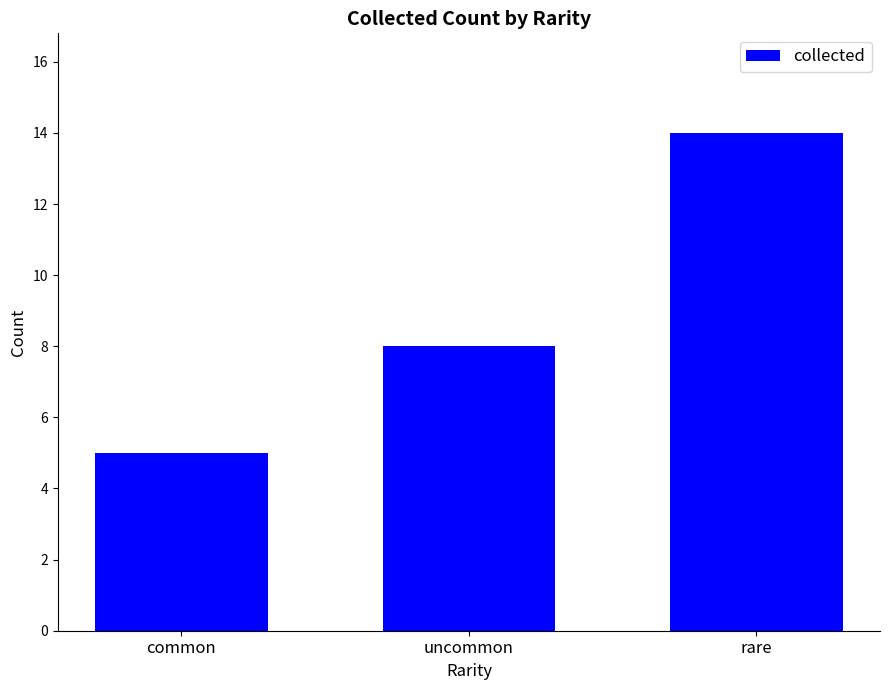

Count the values in the range 5 to 14.

3